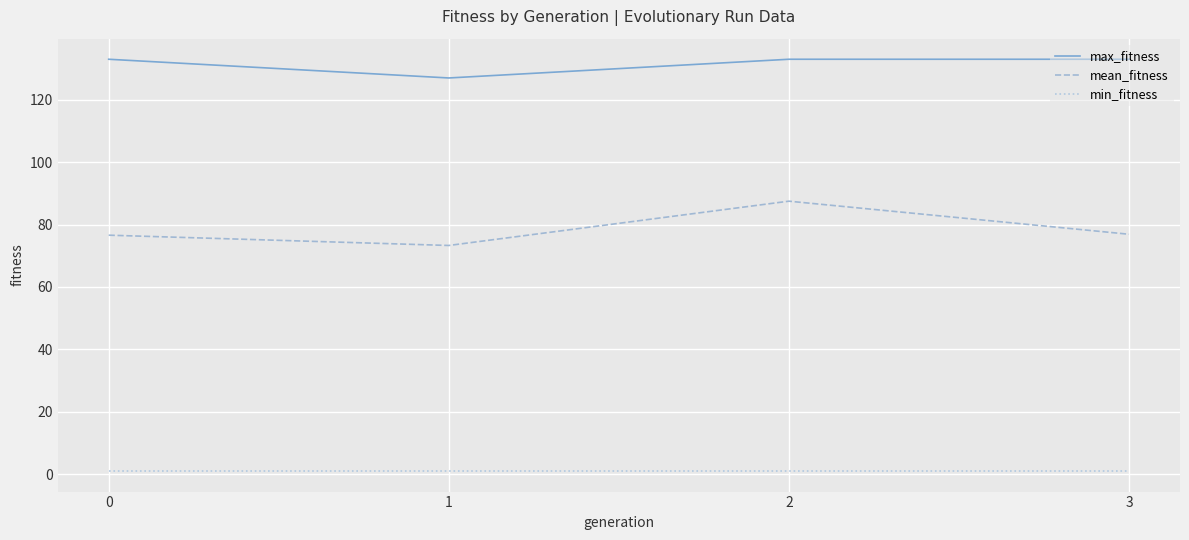

The value of max_fitness at 2 is 133.0. True or false?

True